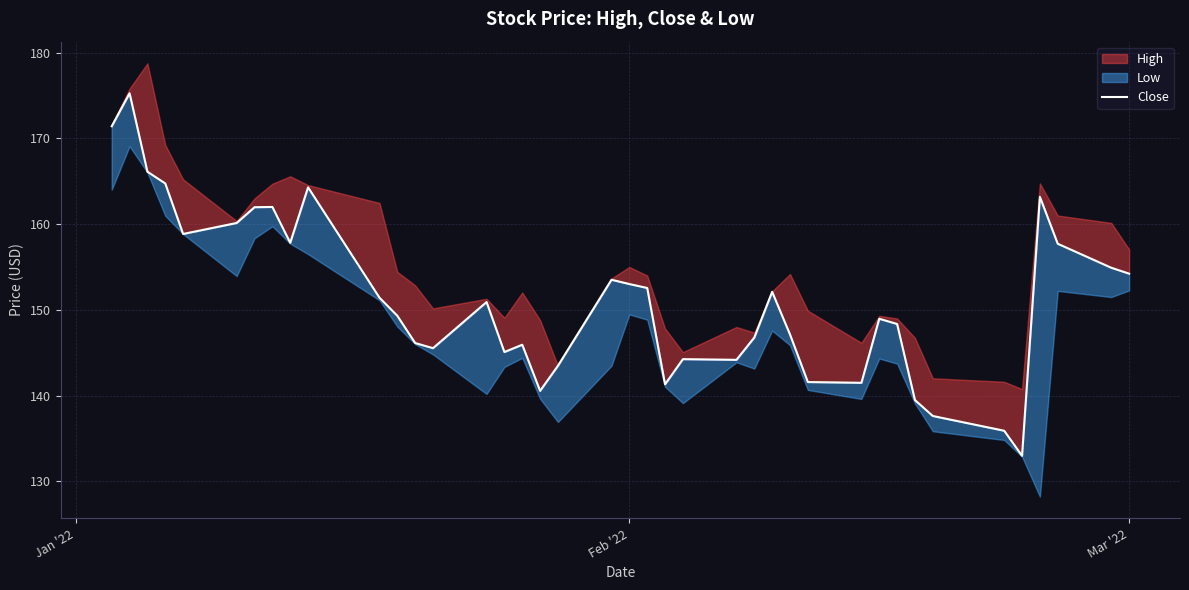

What is the value of the 11th point from the left?

151.4